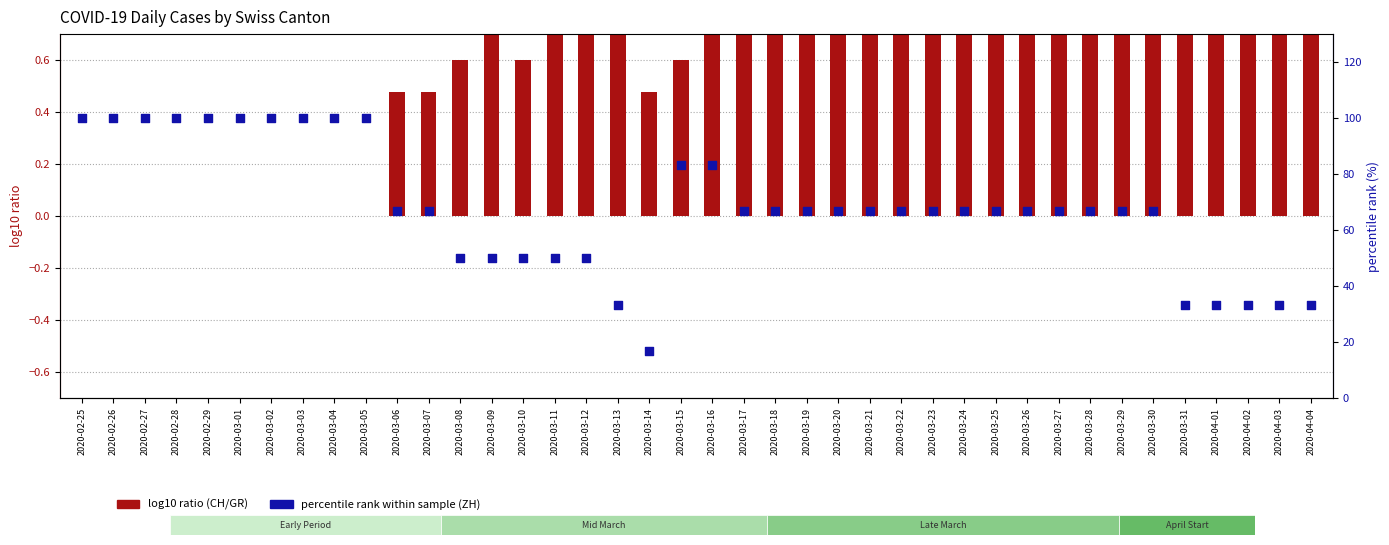

Is the value of percentile rank within sample at 2020-03-03 greater than the value of log10 ratio (CH/GR) at 2020-03-24?

Yes